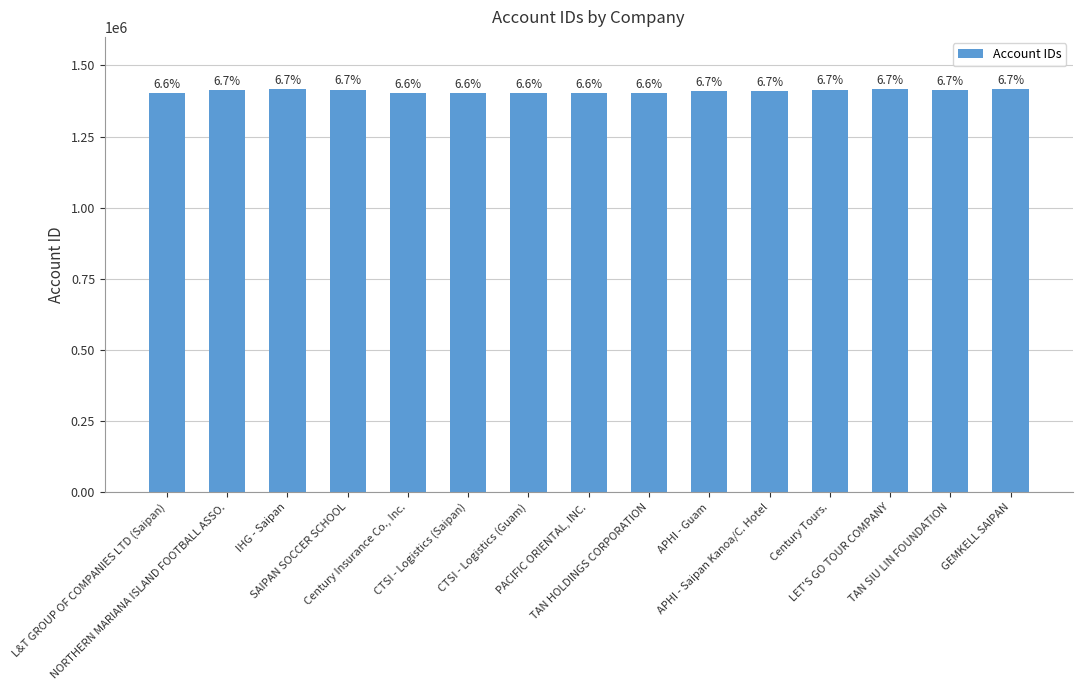

At which label is the value closest to 1409422?

APHI - Guam